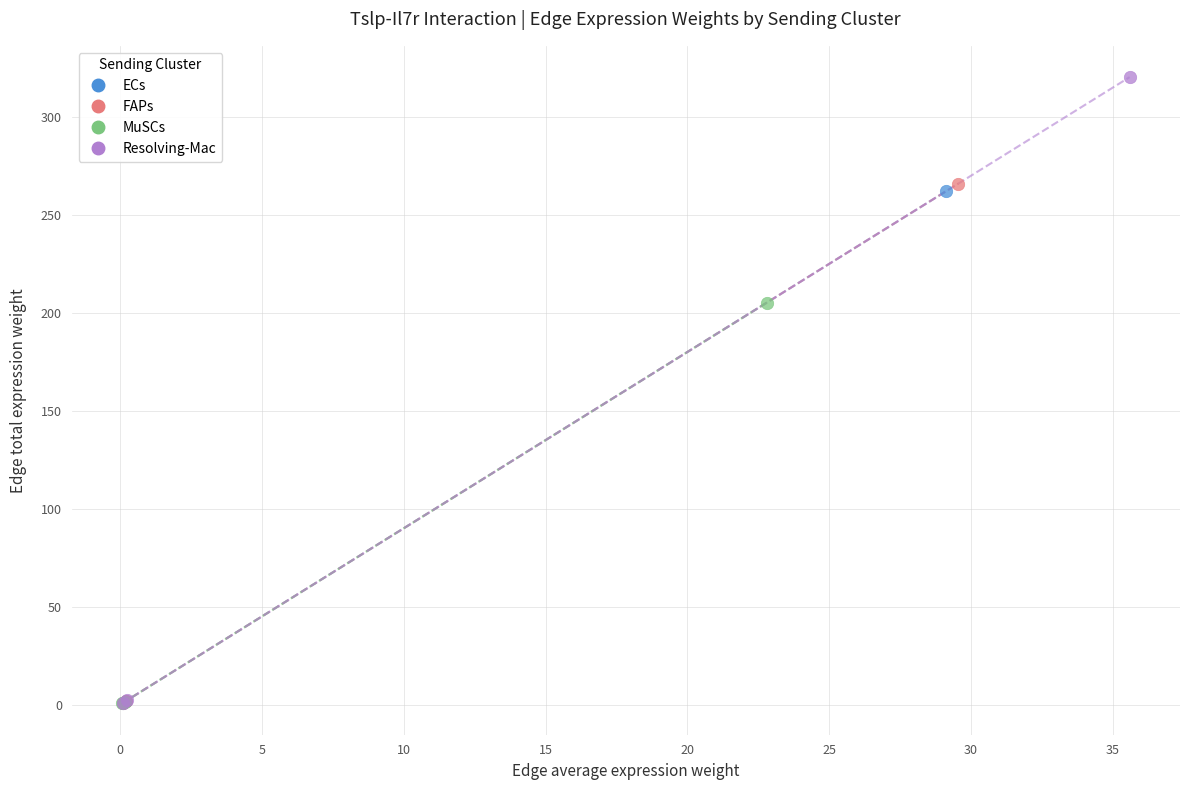

Which series has the largest Y range (max minus min)?

Resolving-Mac